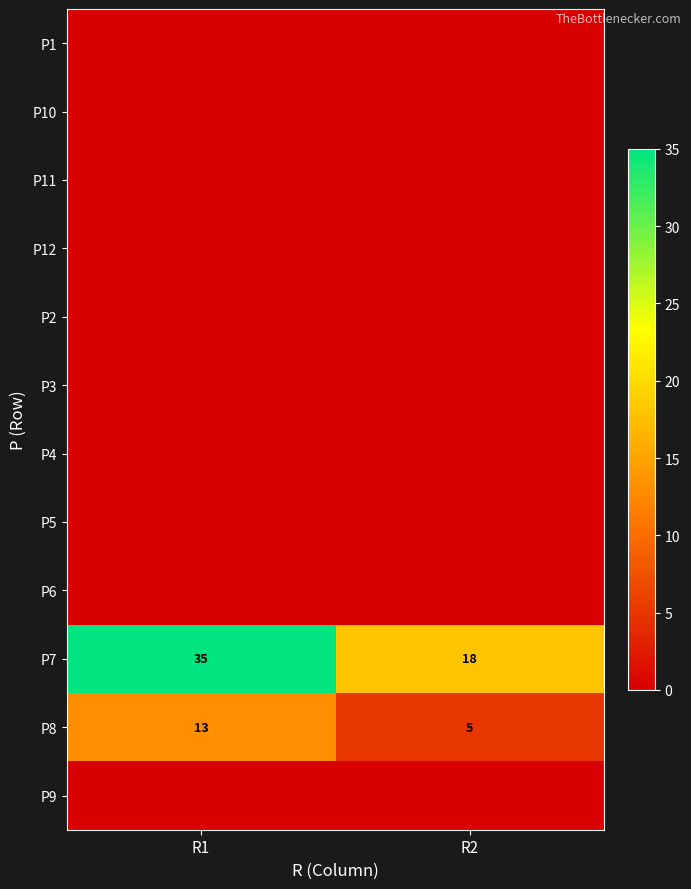

What is the difference between the maximum and minimum values in the P7 series?

17